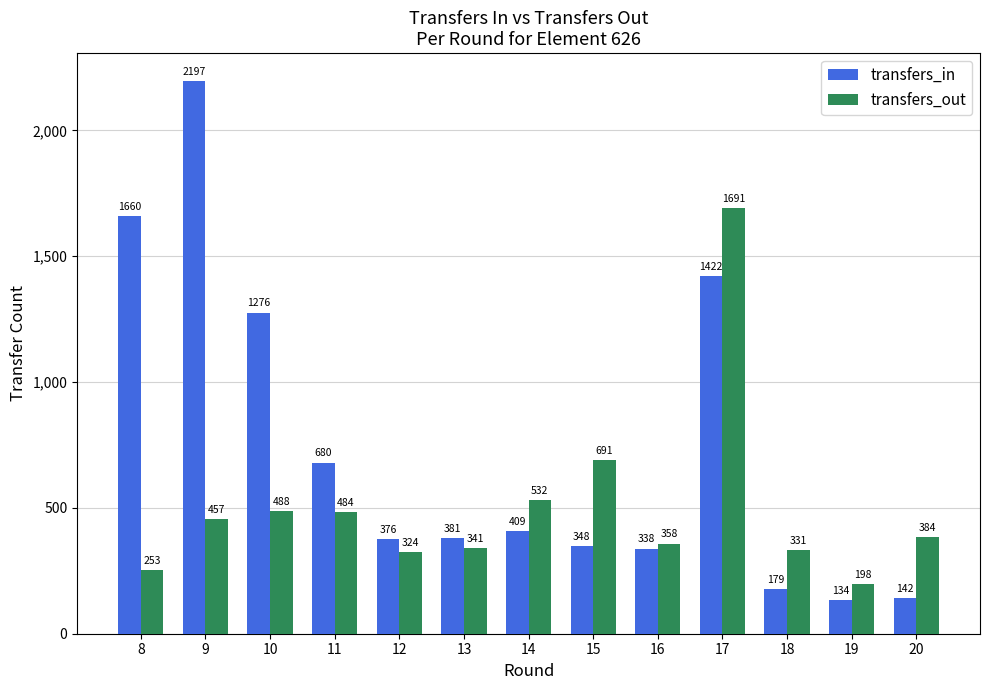

Is the value of transfers_in at 12 greater than the value of transfers_out at 19?

Yes